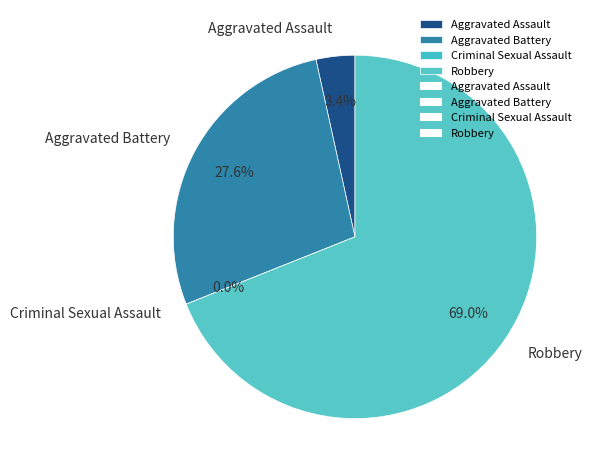

Which slice is the largest?

Robbery